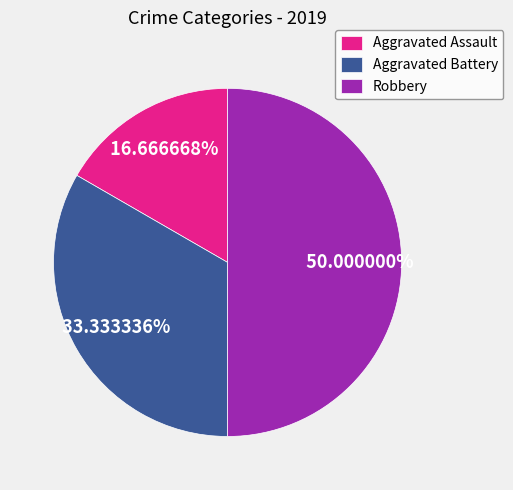

Rank the categories by value from lowest to highest.

Aggravated Assault, Aggravated Battery, Robbery